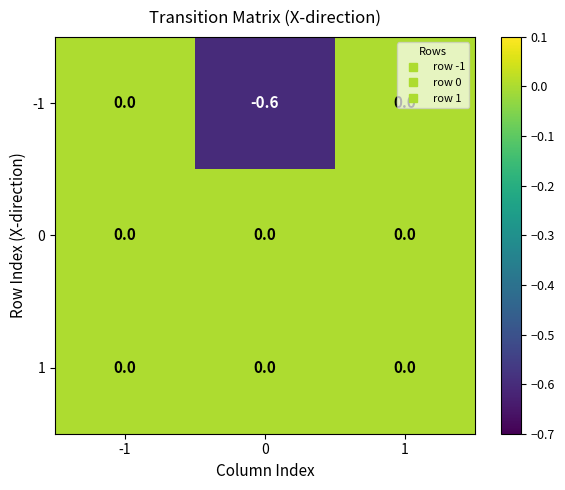

Which series has the widest spread of values?

-1